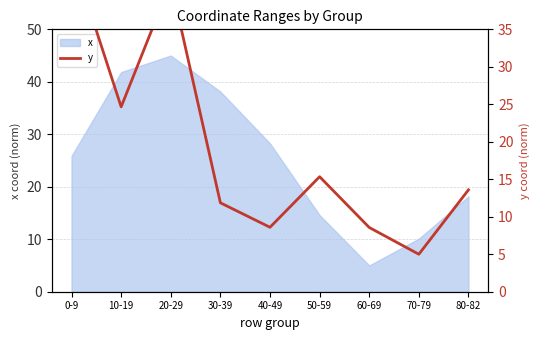

What is the sum of all values?

173.9